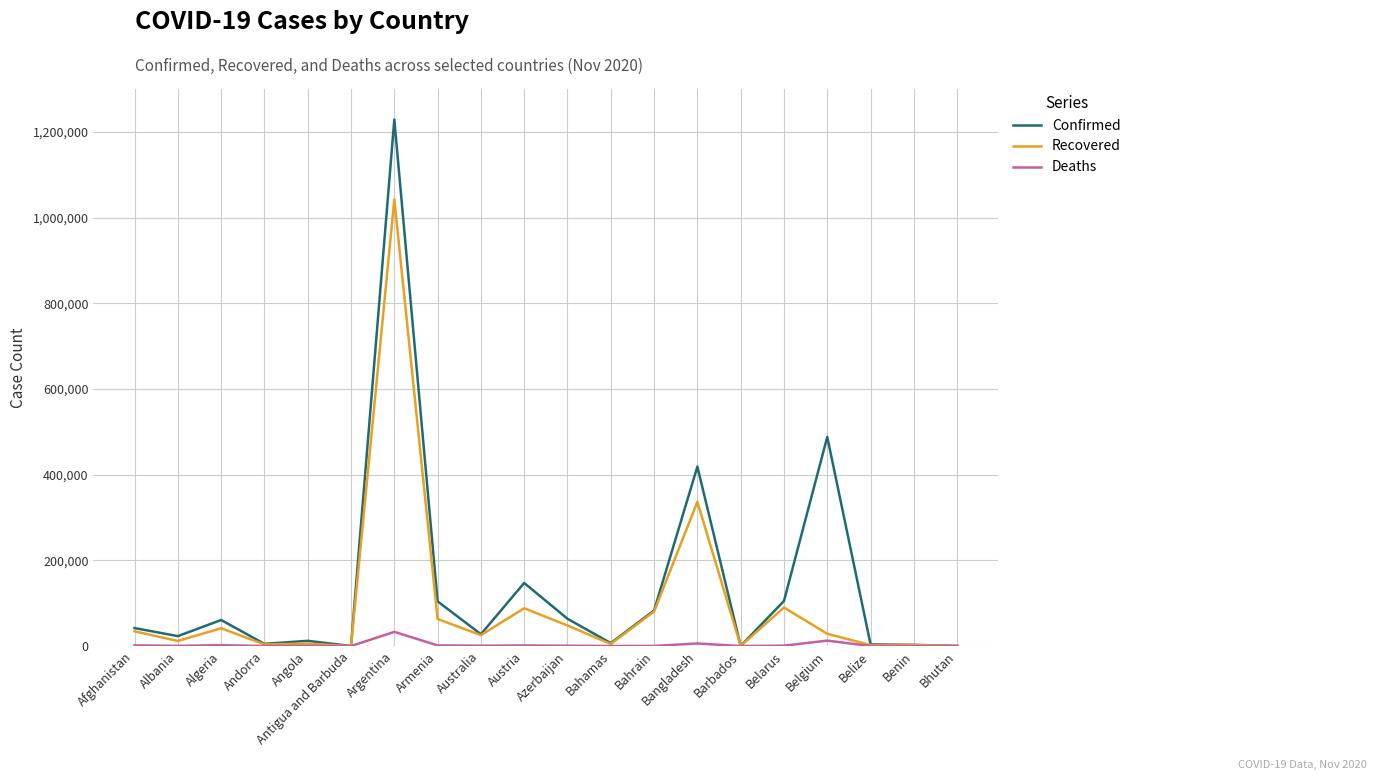

Does the chart have visible grid lines?

Yes